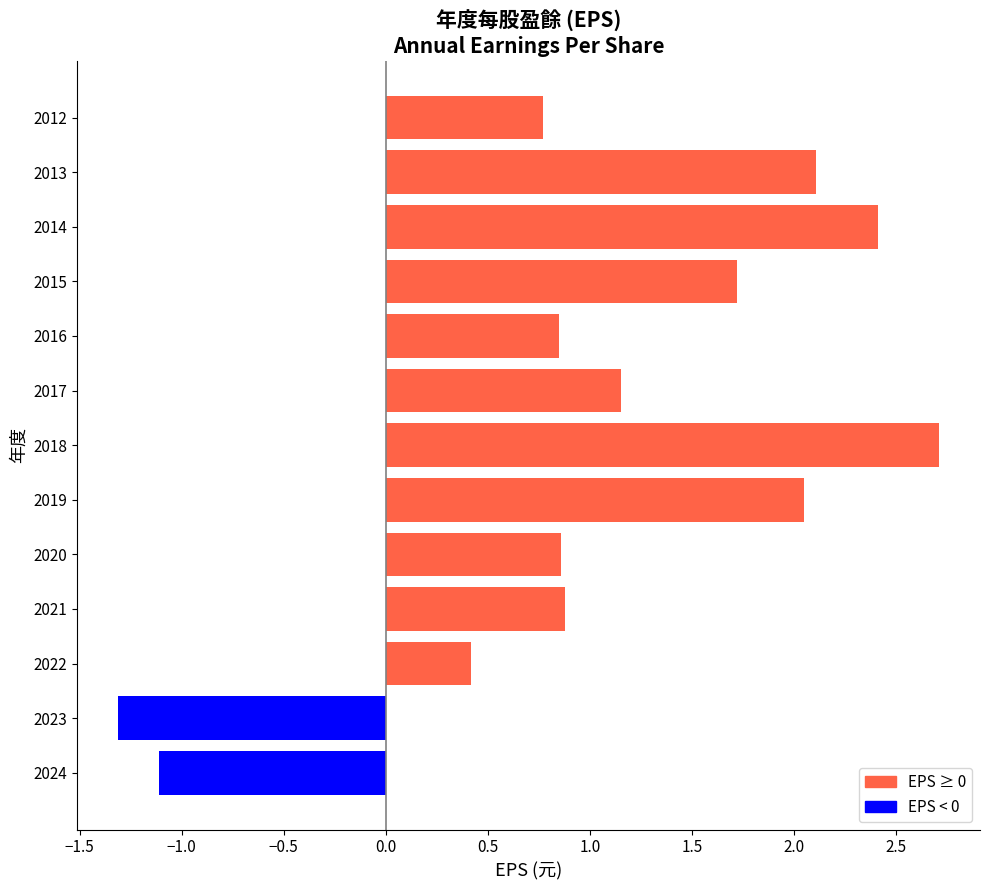

Does the chart contain any negative values?

Yes